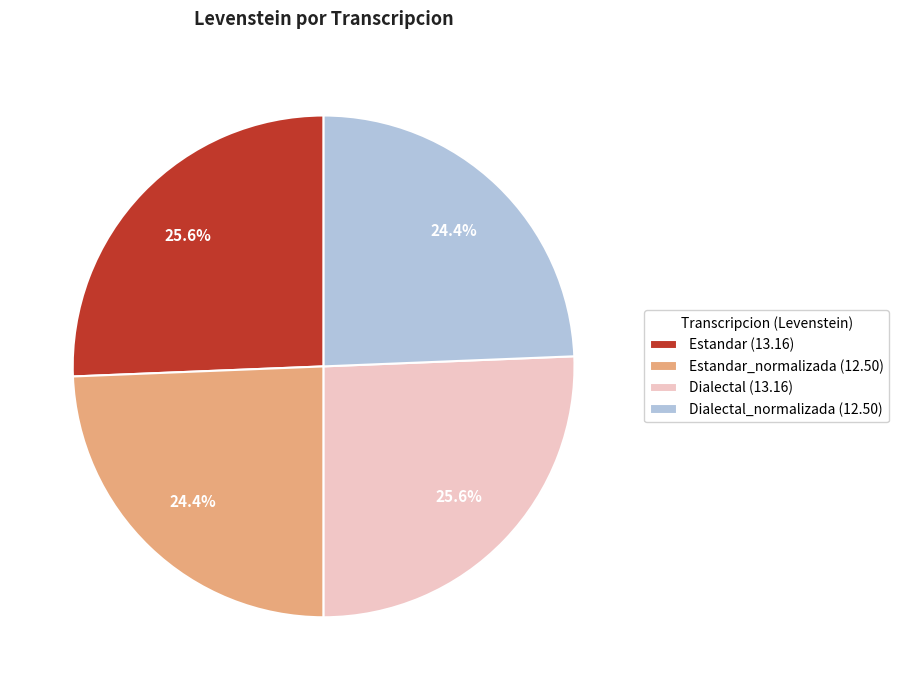

To the nearest percent, what is the difference between the largest and smallest slice percentages?

1%